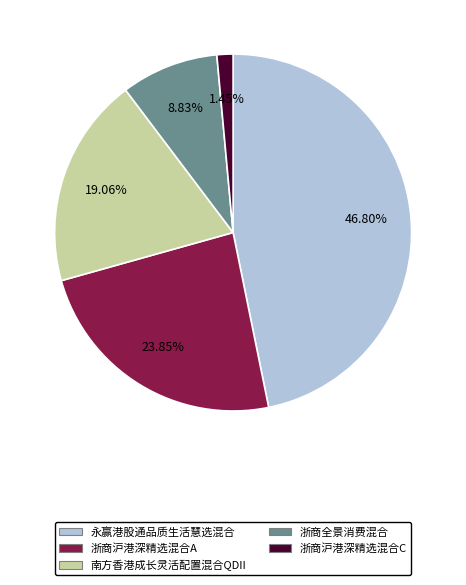

Which has a higher value, 浙商沪港深精选混合C or 永赢港股通品质生活慧选混合?

永赢港股通品质生活慧选混合